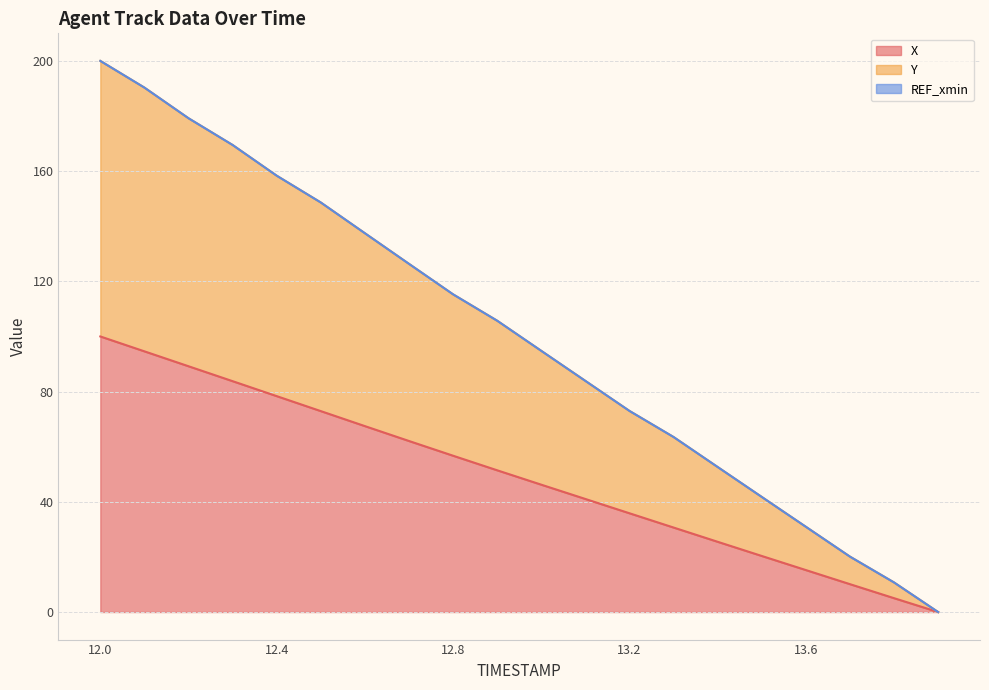

Which category has the highest value in the X series?

12.0